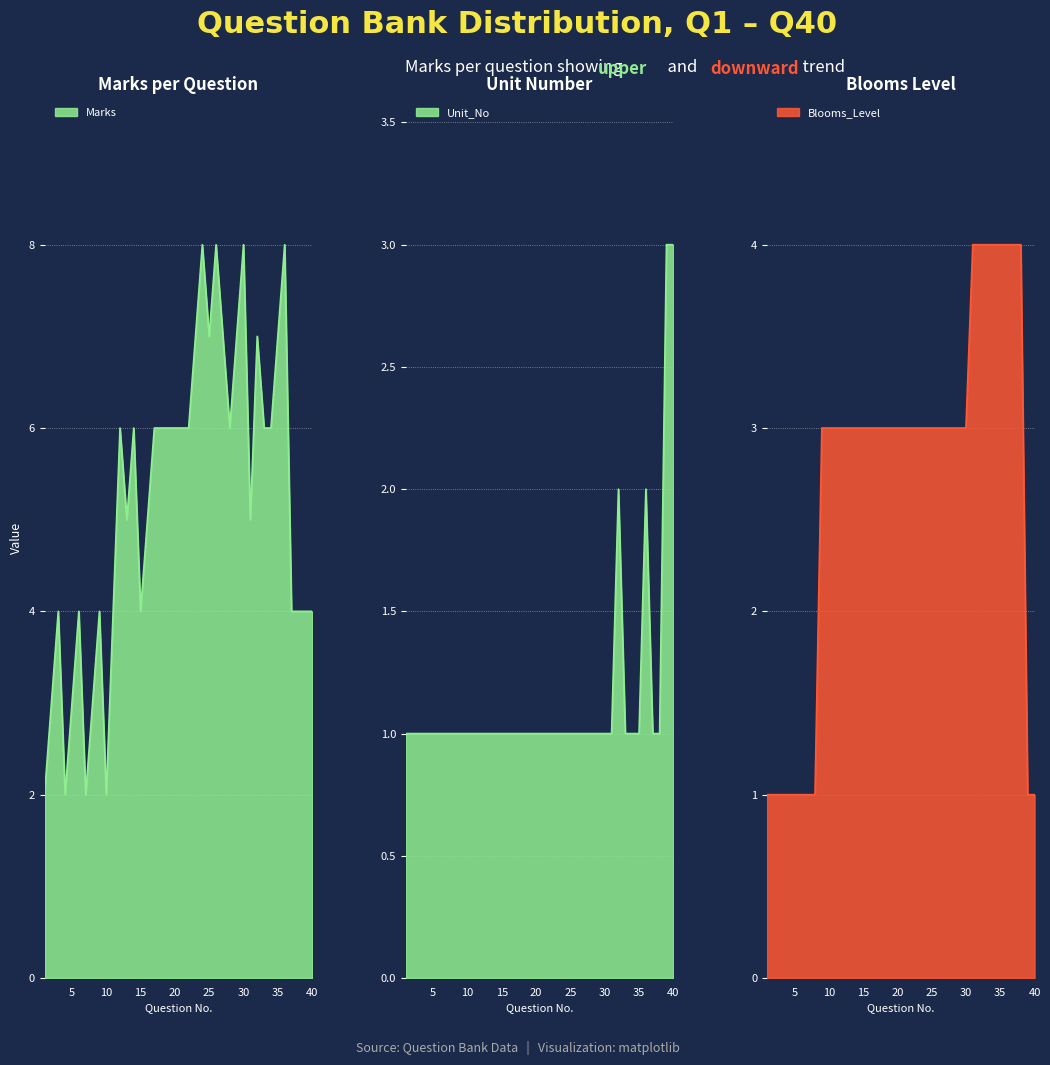

Which series ends up on top after the final intersection of Unit_No and Blooms_Level?

Unit_No